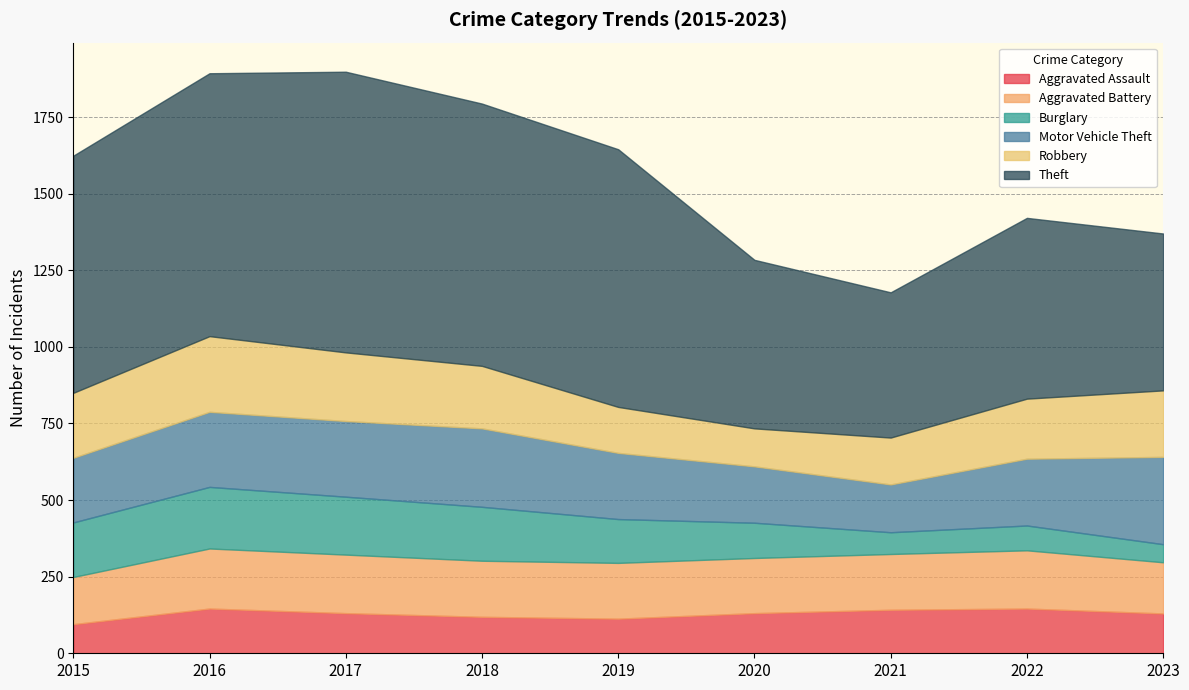

Is it true that Aggravated Assault equals 72 at 2020?

False